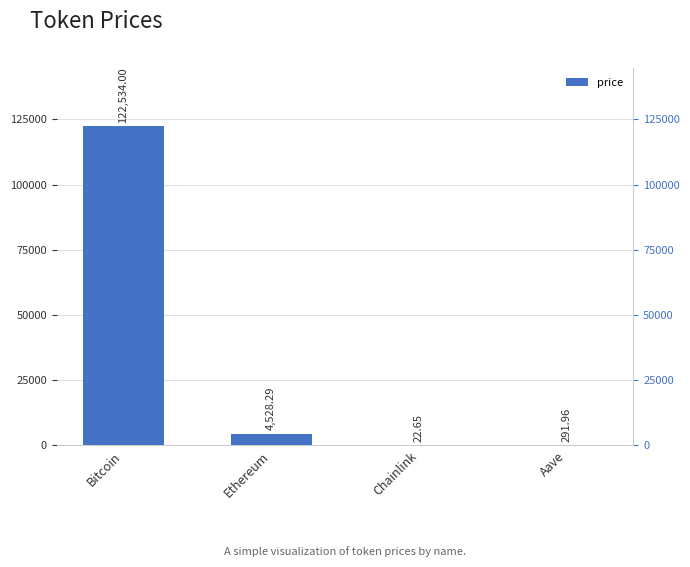

Rank the categories by value from lowest to highest.

Chainlink, Aave, Ethereum, Bitcoin